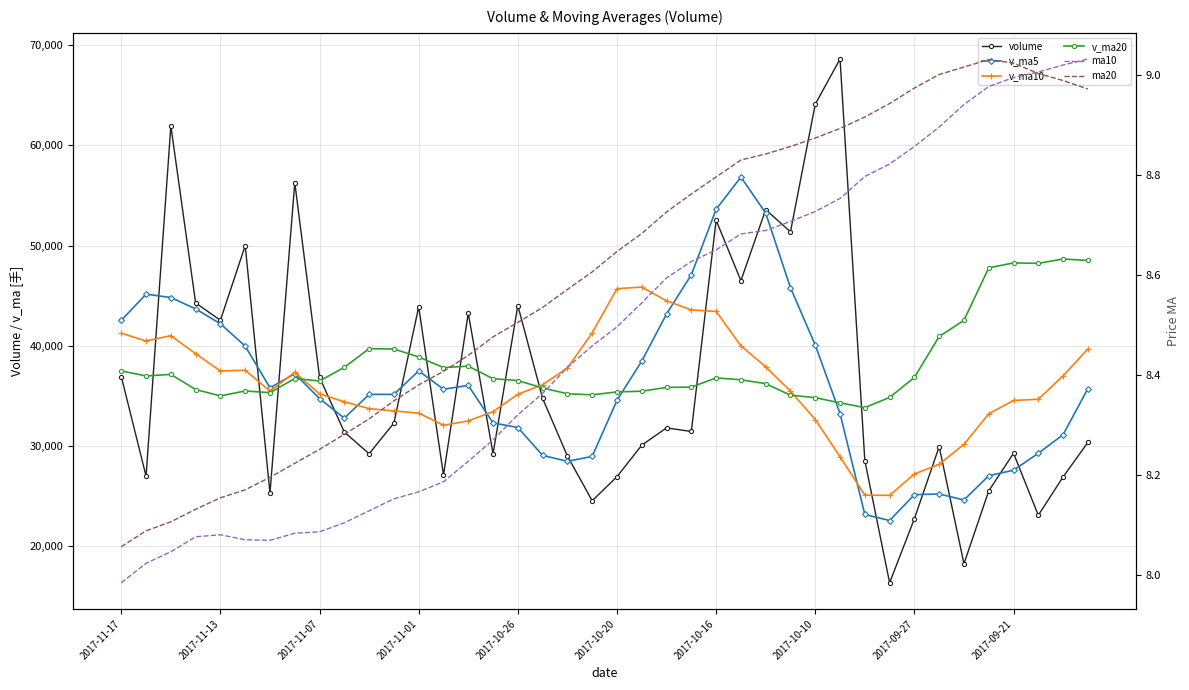

How many data points does each series have?

40